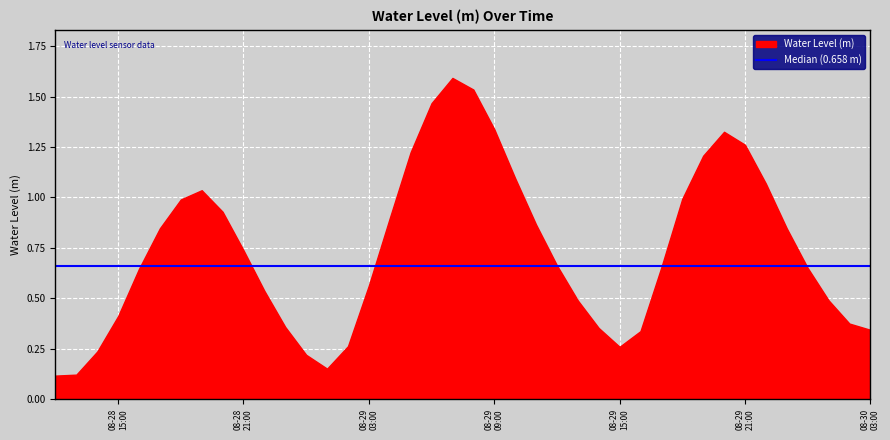

Reading right to left, transcribe all the data shown in this chart.

0.3	0.4	0.5	0.7	0.8	1.1	1.3	1.3	1.2	1.0	0.7	0.3	0.3	0.4	0.5	0.7	0.9	1.1	1.3	1.5	1.6	1.5	1.2	0.9	0.6	0.3	0.2	0.2	0.4	0.5	0.7	0.9	1.0	1.0	0.8	0.6	0.4	0.2	0.1	0.1